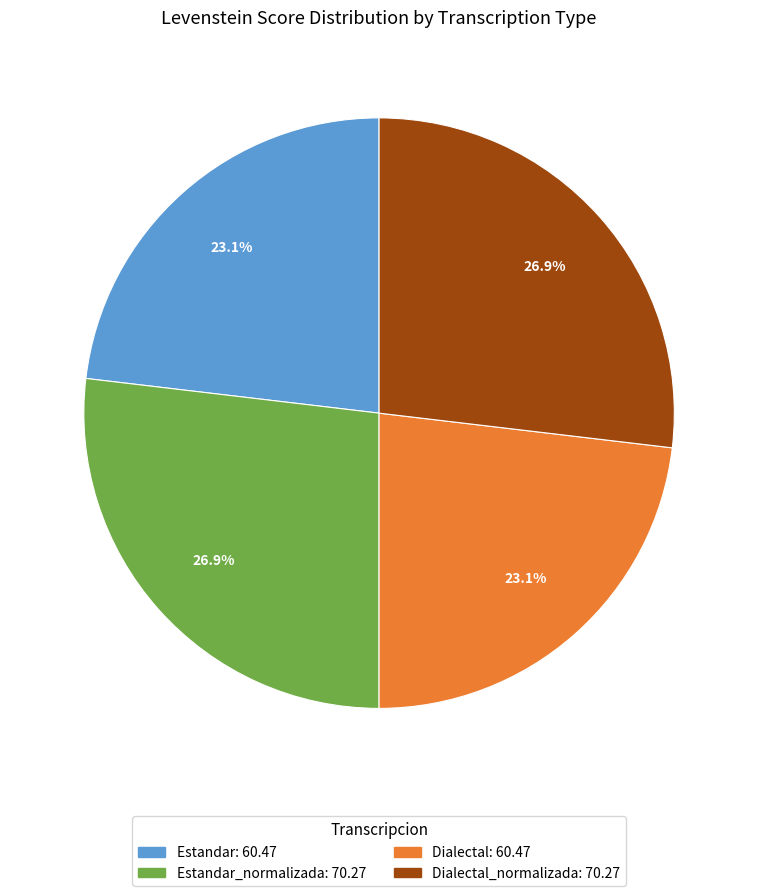

Is there any slice that represents more than half of the pie?

No